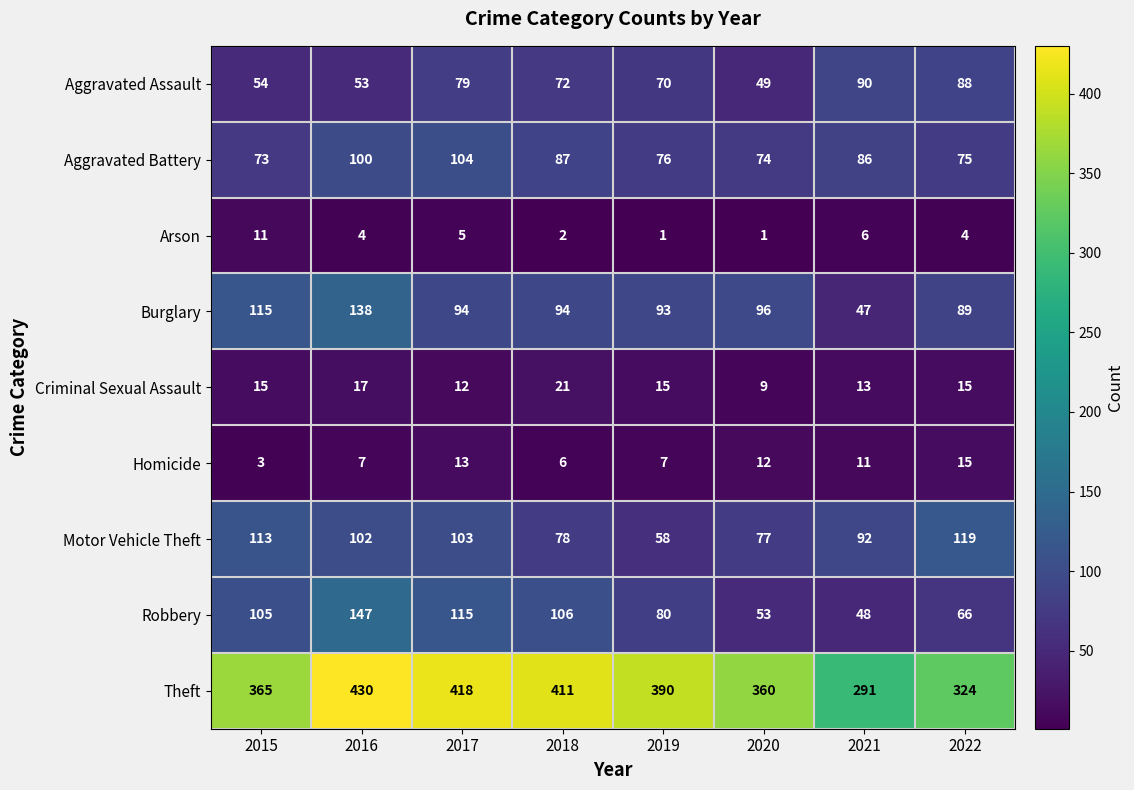

The value of Burglary at 2022 is 31. True or false?

False